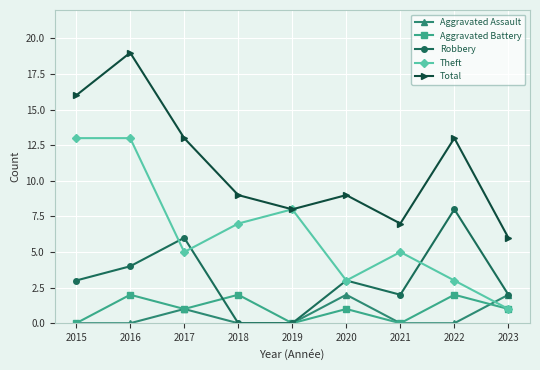

Where does the Total series first go above 9?

2015